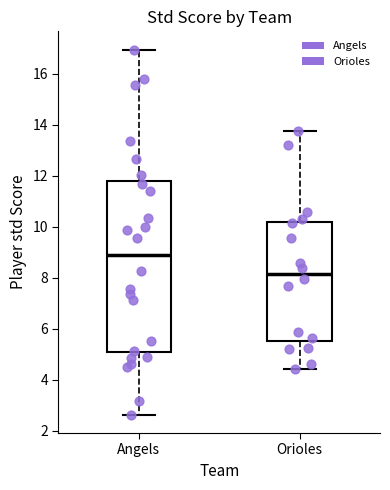

Comparing the boxes themselves (not the whiskers), which one is the tallest?

Angels